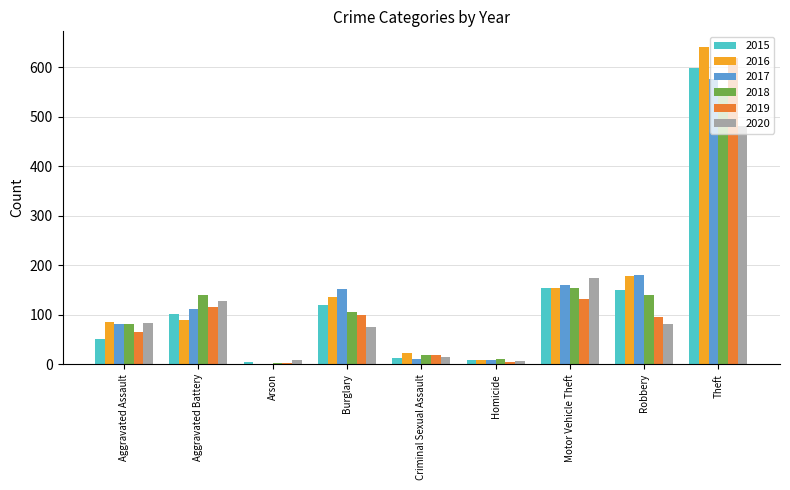

What is the average value of the 2018 series?

134